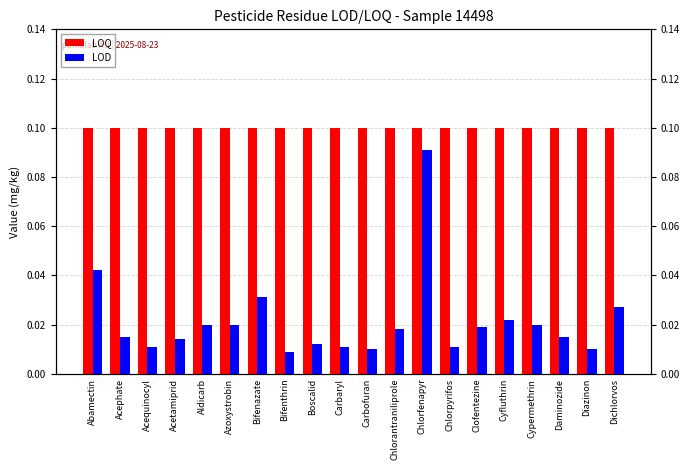

What is the label of the 2nd bar from the right?

Diazinon